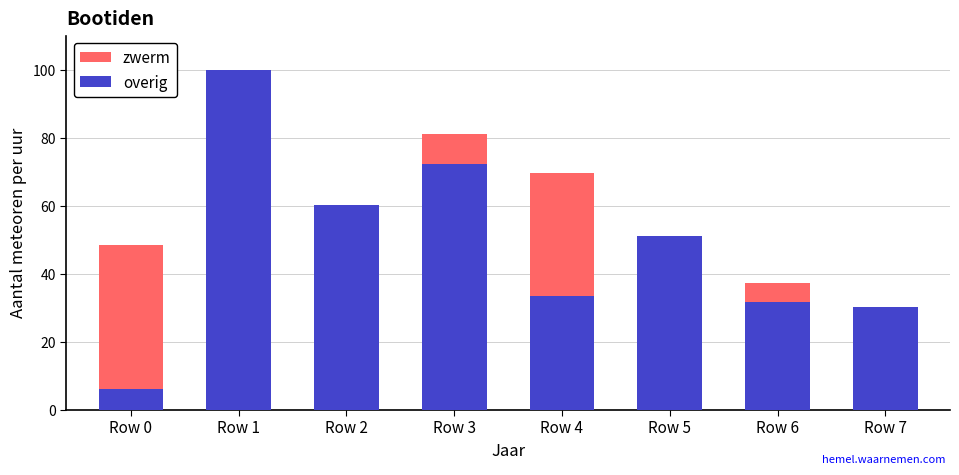

What is the sum of all overig values?

385.4